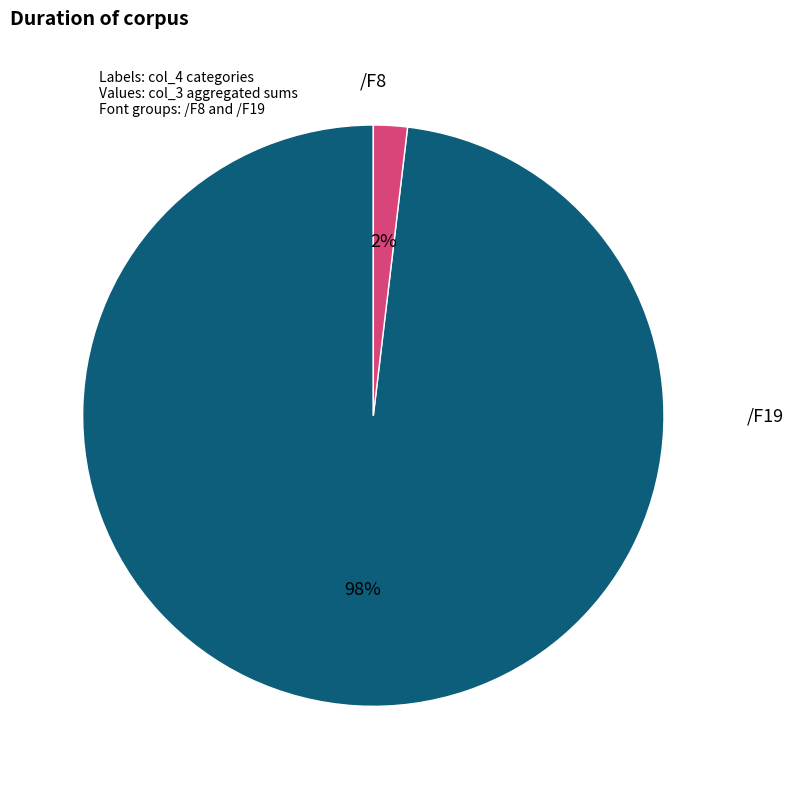

Is there any slice that represents more than half of the pie?

Yes